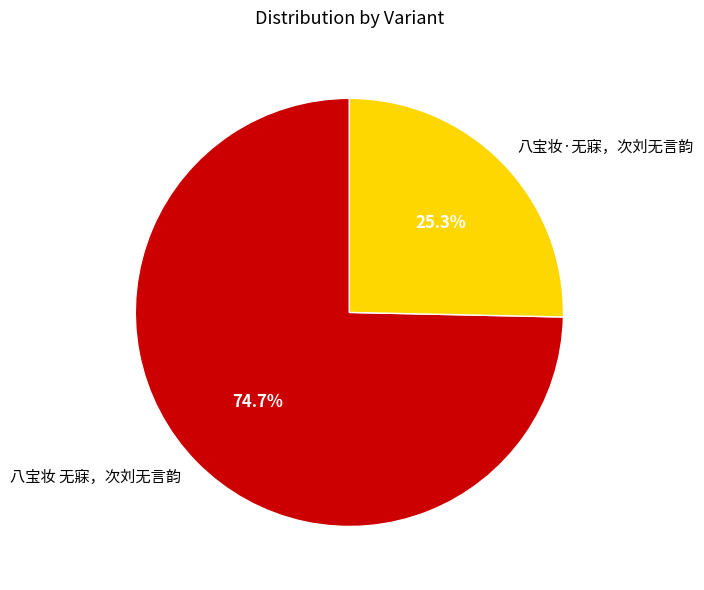

The 八宝妆 无寐，次刘无言韵 slice represents 75% of the pie. True or false?

True